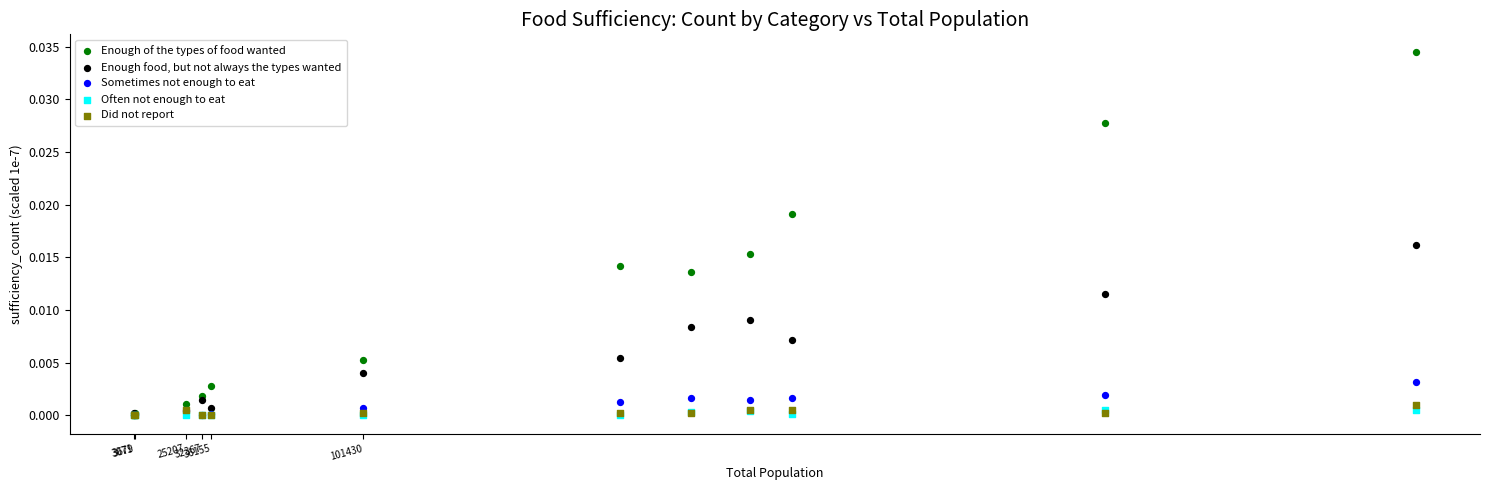

What are all the series names shown in the legend?

Enough of the types of food wanted, Enough food, but not always the types wanted, Sometimes not enough to eat, Often not enough to eat, Did not report